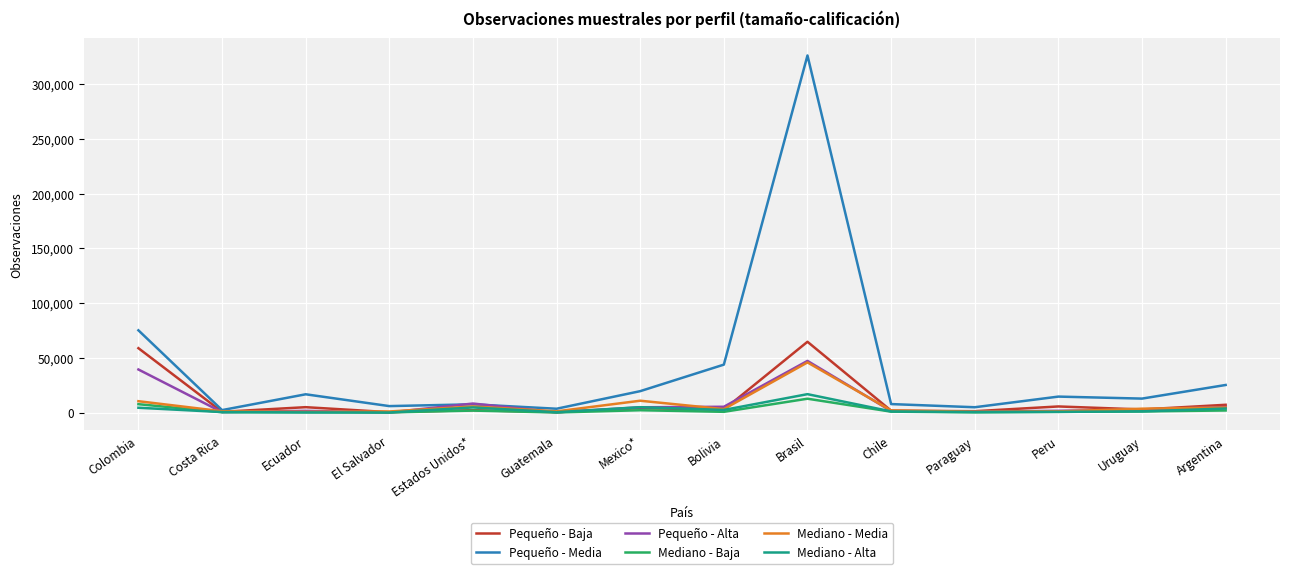

At which category is the sum across all series the highest?

Brasil